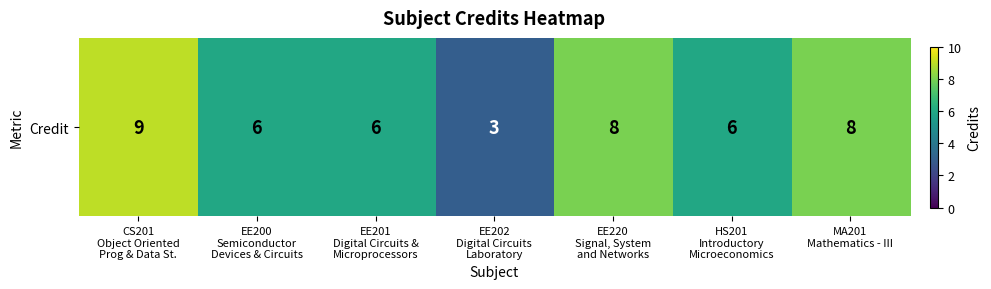

True or false: the data shows 6 at HS201
Introductory
Microeconomics.

True